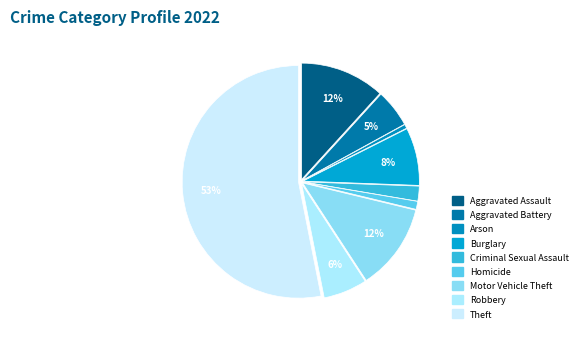

Which slice is the smallest?

Arson